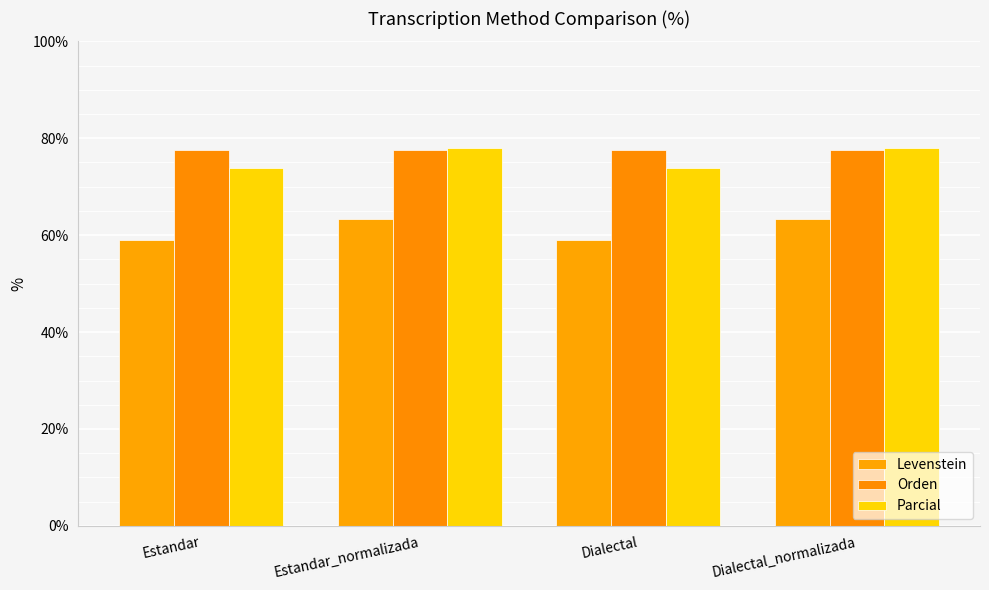

What is the greatest value displayed?

78.0